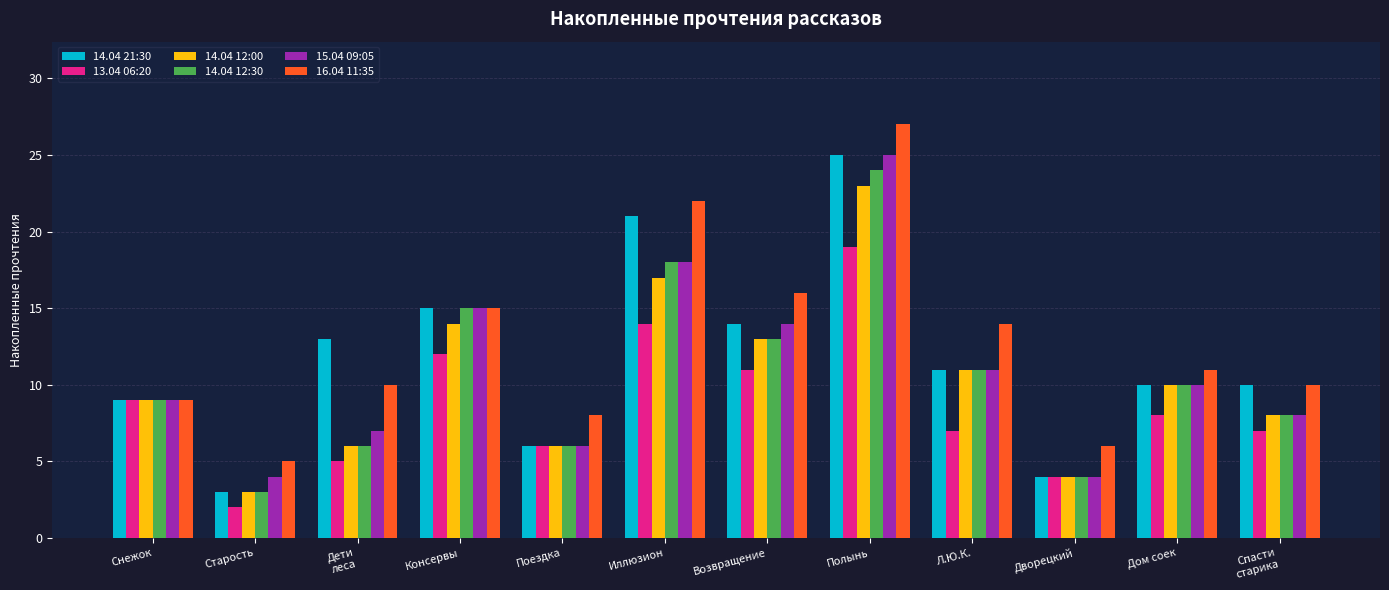

What is the difference between the highest and lowest values at Старость?

3